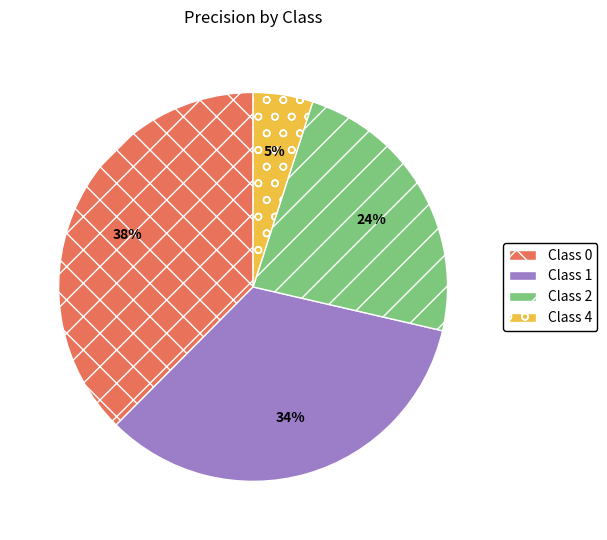

To the nearest percent, what is the difference between the largest and smallest slice percentages?

33%